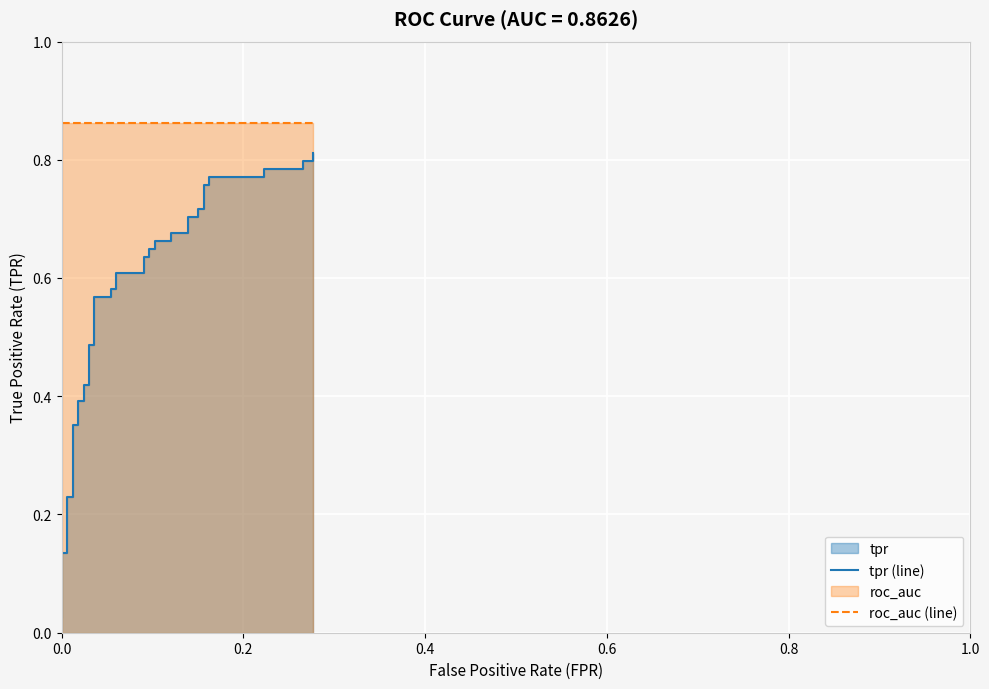

Rank the series by their average value, from highest to lowest.

roc_auc (line), tpr (line)